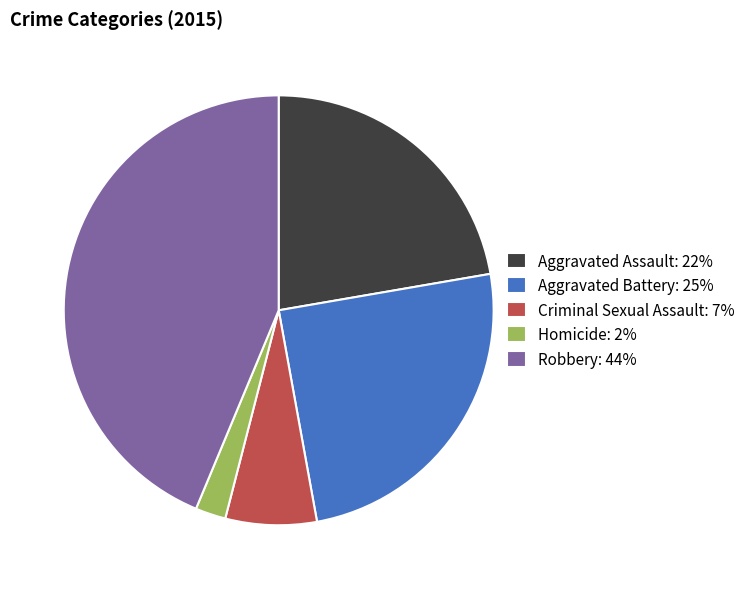

Rank the categories by value from lowest to highest.

Homicide, Criminal Sexual Assault, Aggravated Assault, Aggravated Battery, Robbery